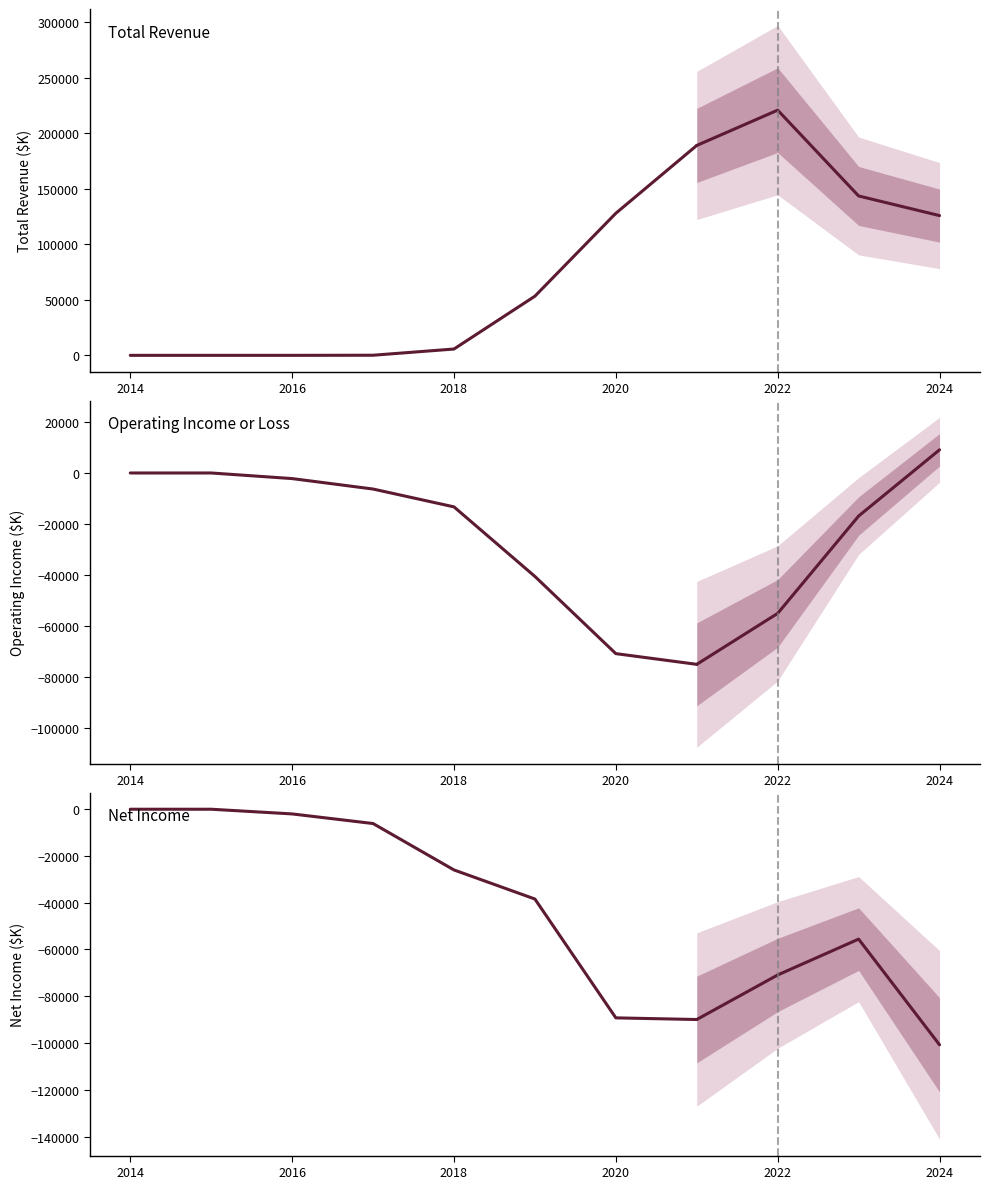

What is the value of the Operating Income or Loss point at the 7th from the left?

-70900